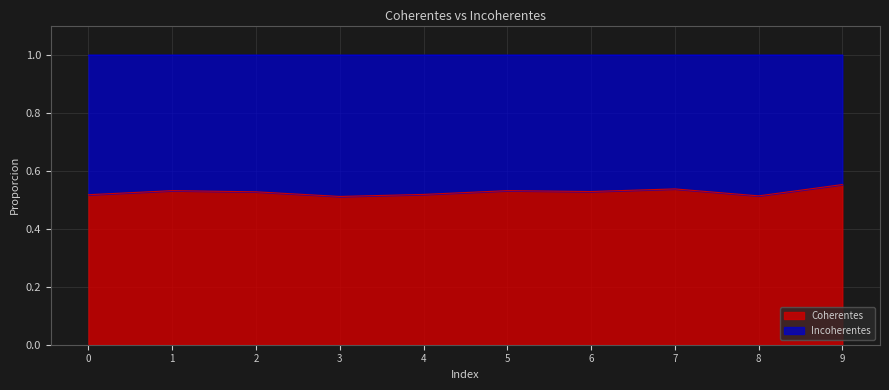

List the labels in order of value, smallest first.

3, 8, 0, 4, 2, 6, 1, 5, 7, 9